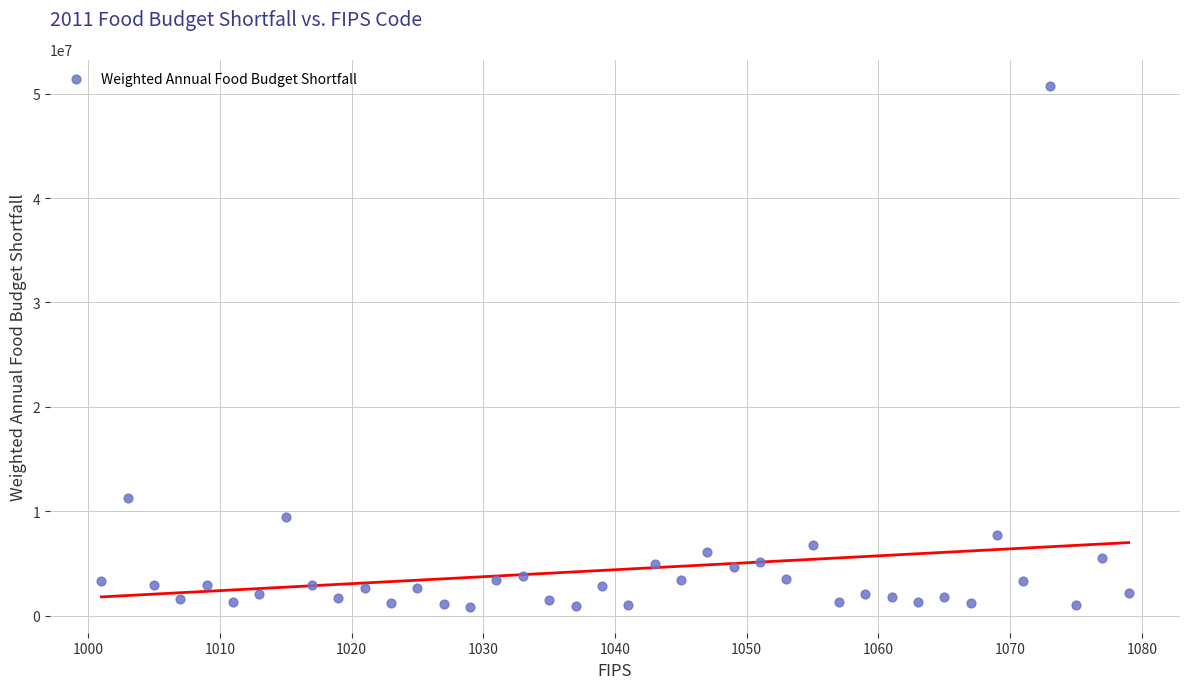

What is the range of Y values (max minus min)?

49897910